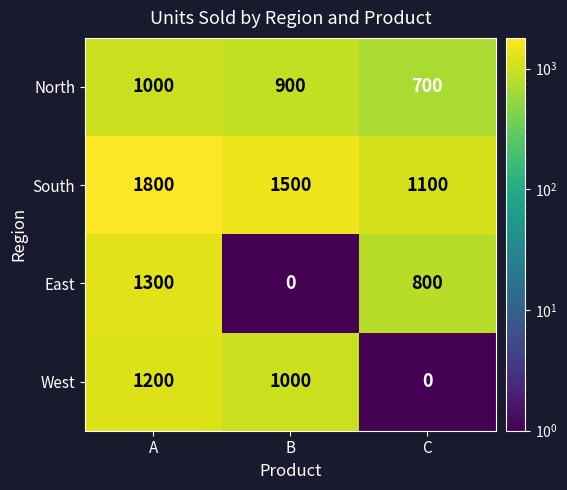

What is the spread (max minus min) of values at C?

1100